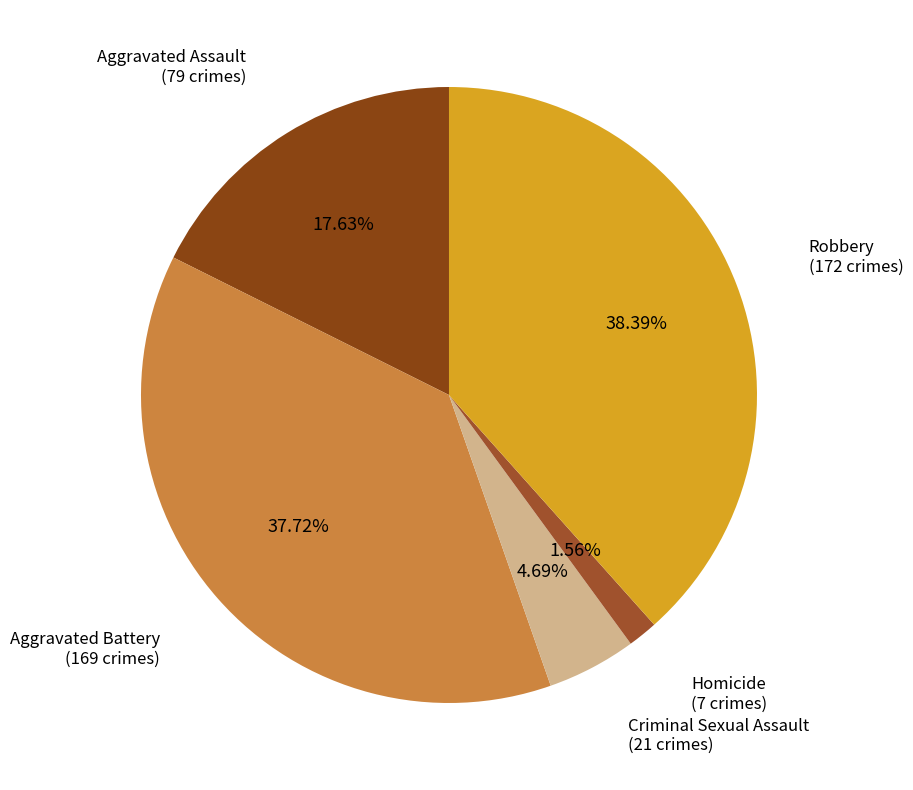

How many slices are in this pie chart?

5